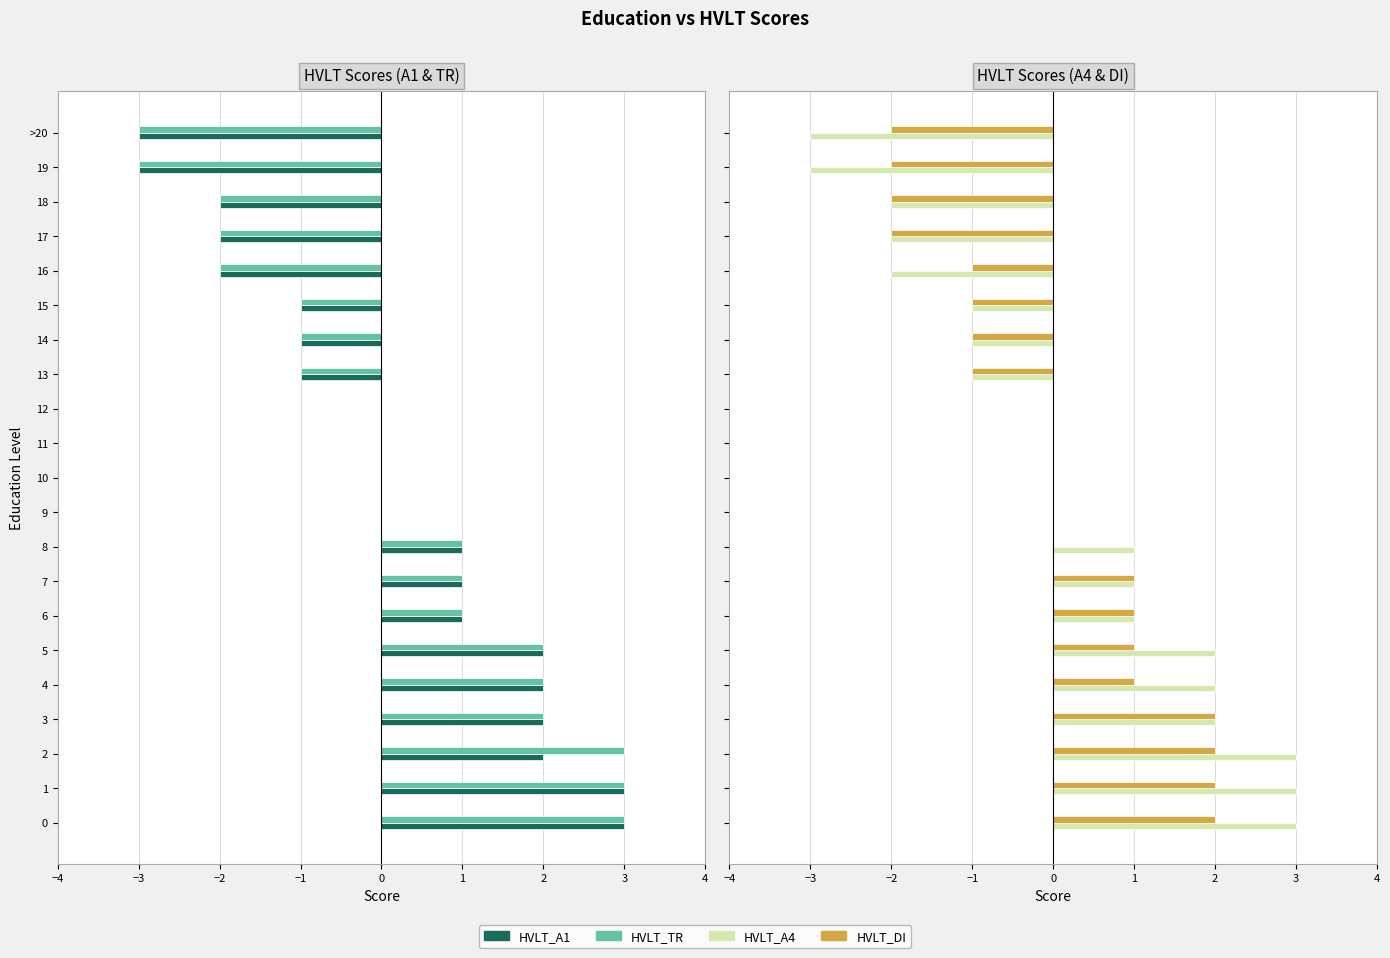

What is the difference between the maximum and minimum values in the HVLT_A4 series?

6